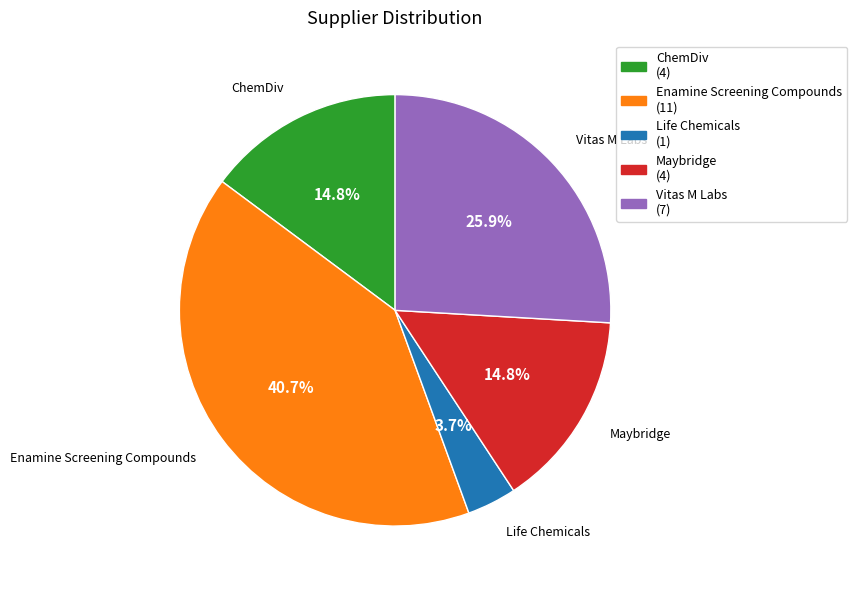

What is the ratio of the value at Vitas M Labs to the value at Life Chemicals?

7.0